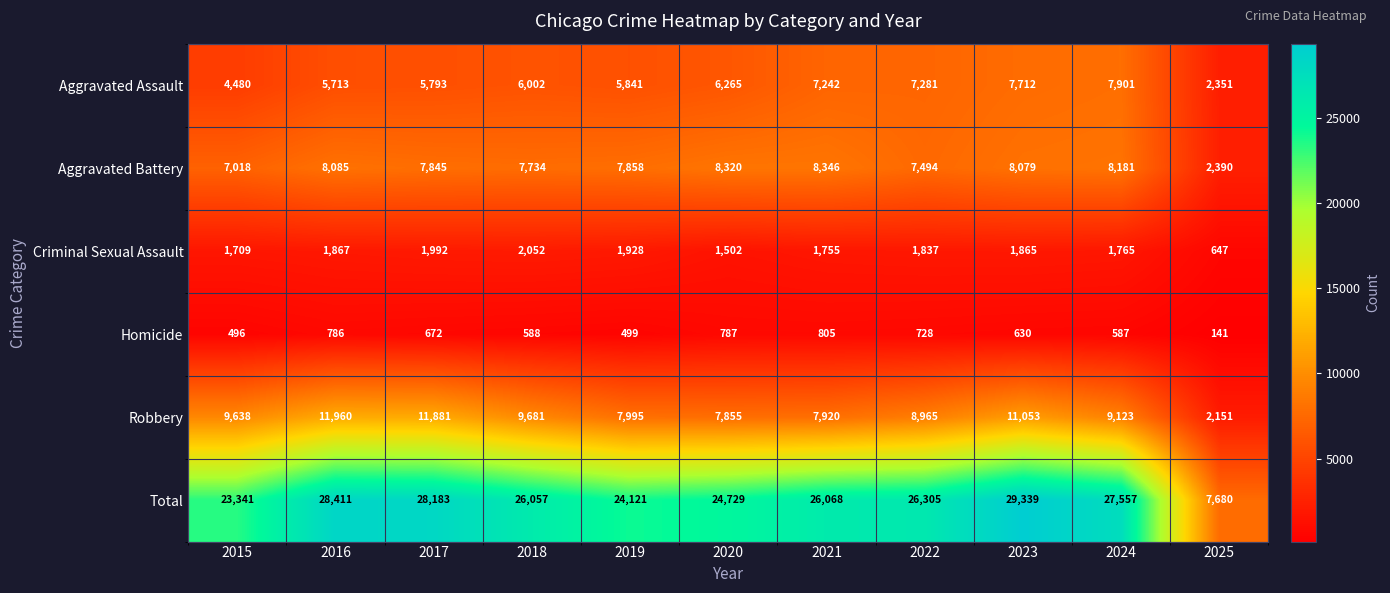

Is it true that Aggravated Battery equals 8346 at 2021?

True